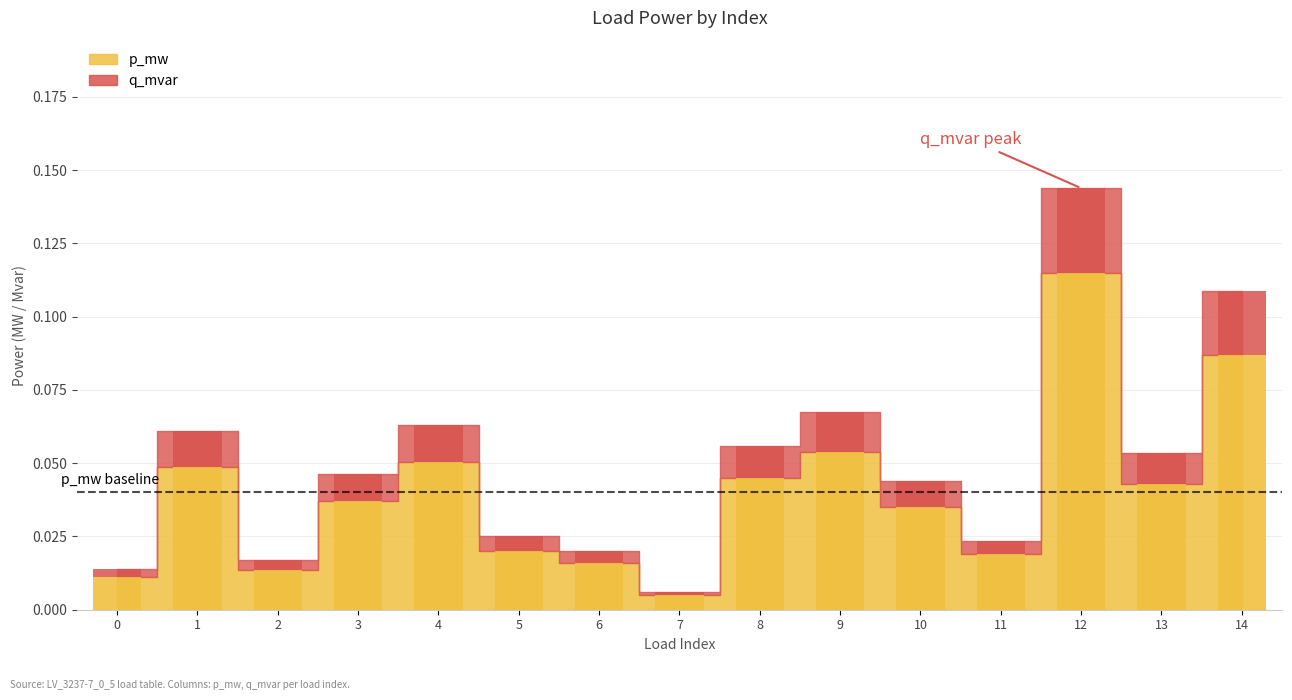

Between 1 and 8, which series saw the biggest shift?

p_mw